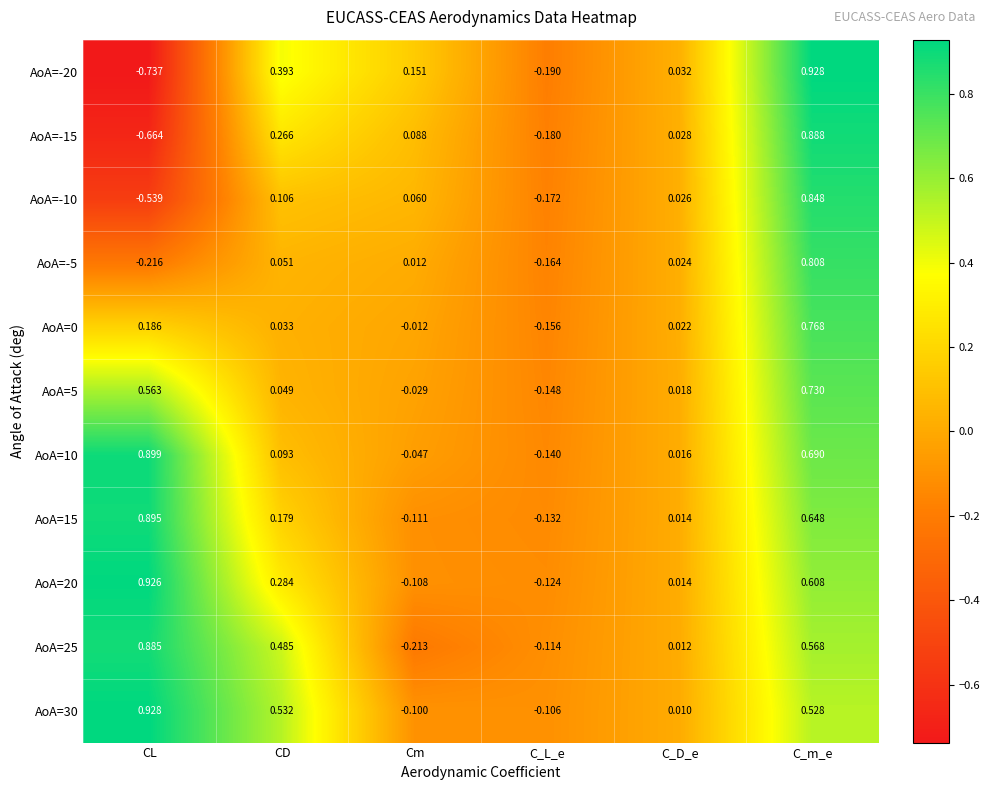

At which category is the sum across all series the highest?

C_m_e